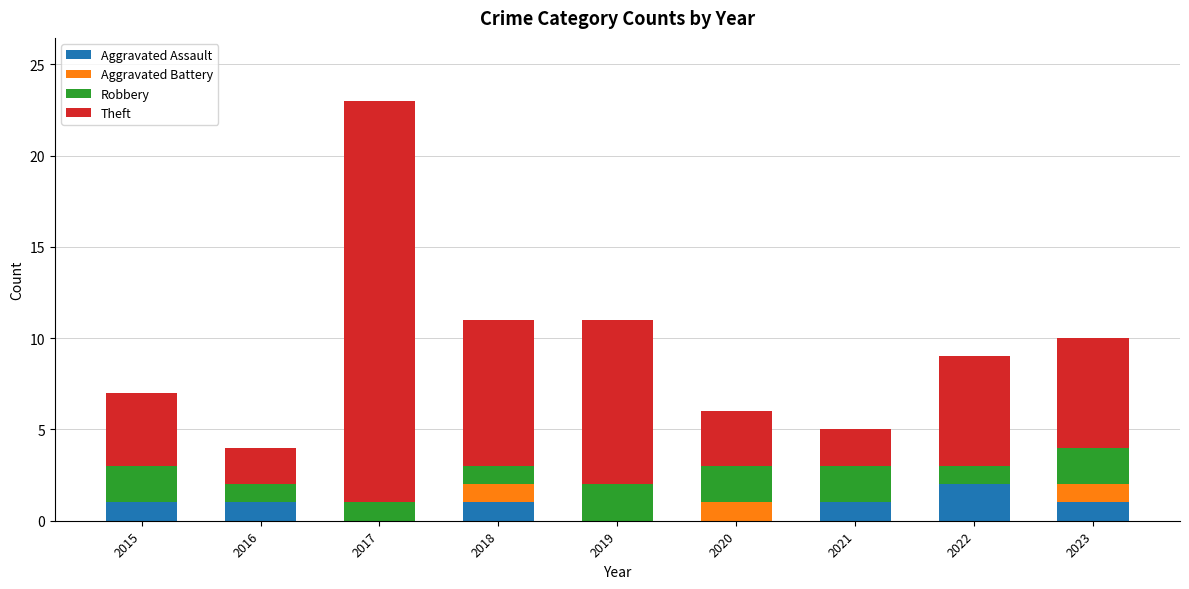

At which category is the sum across all series the highest?

2017